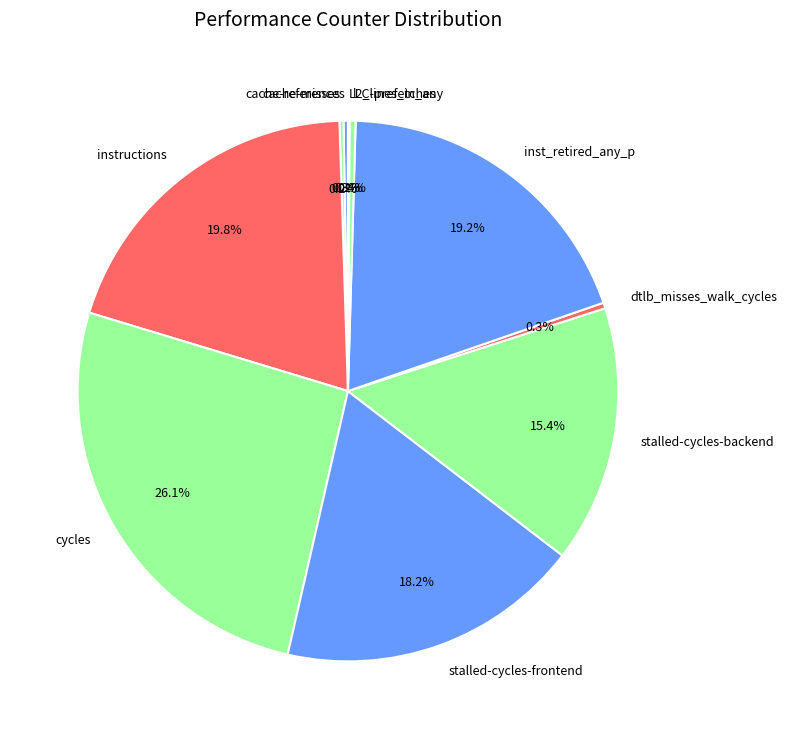

Is the sum of instructions and stalled-cycles-backend greater than half?

No